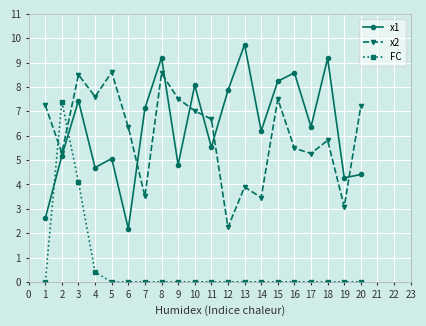

True or false: x2 has more than 0 interior local peaks.

True